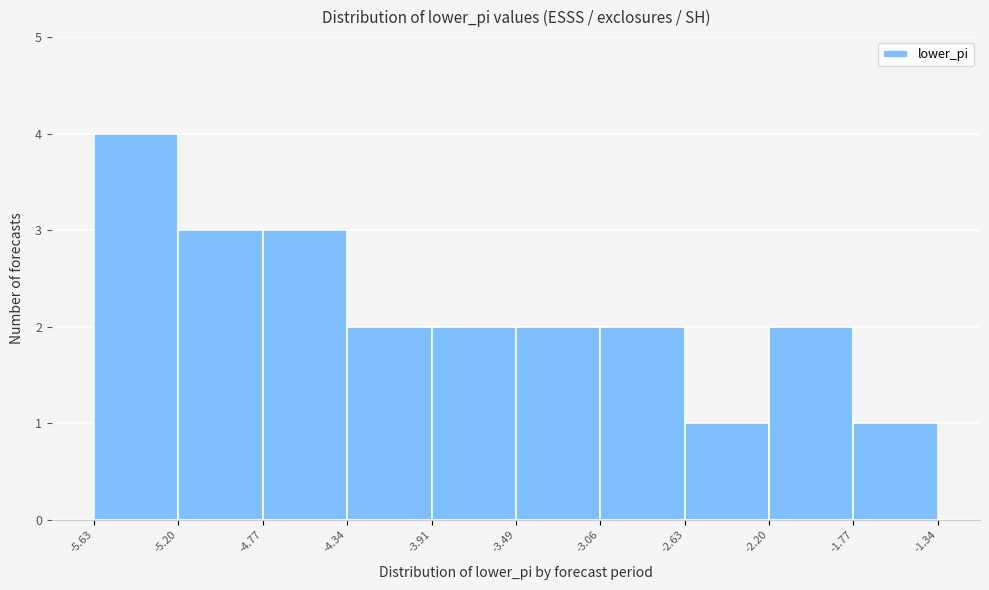

How tall is the bar that spans -5.63 to -5.20 on the x-axis? The values are not printed on the chart, so give them approximately, as read against the axis.

4